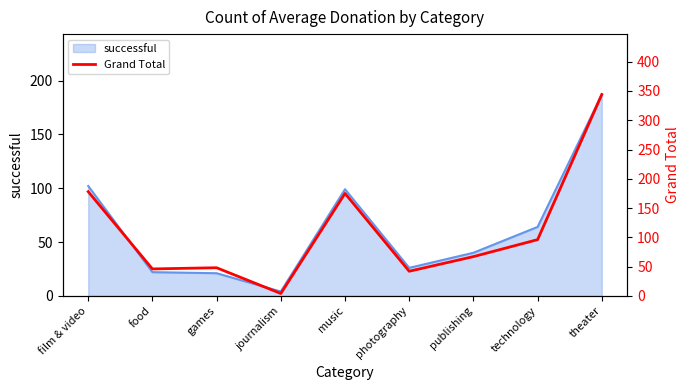

Which label corresponds to the largest value in the chart?

theater